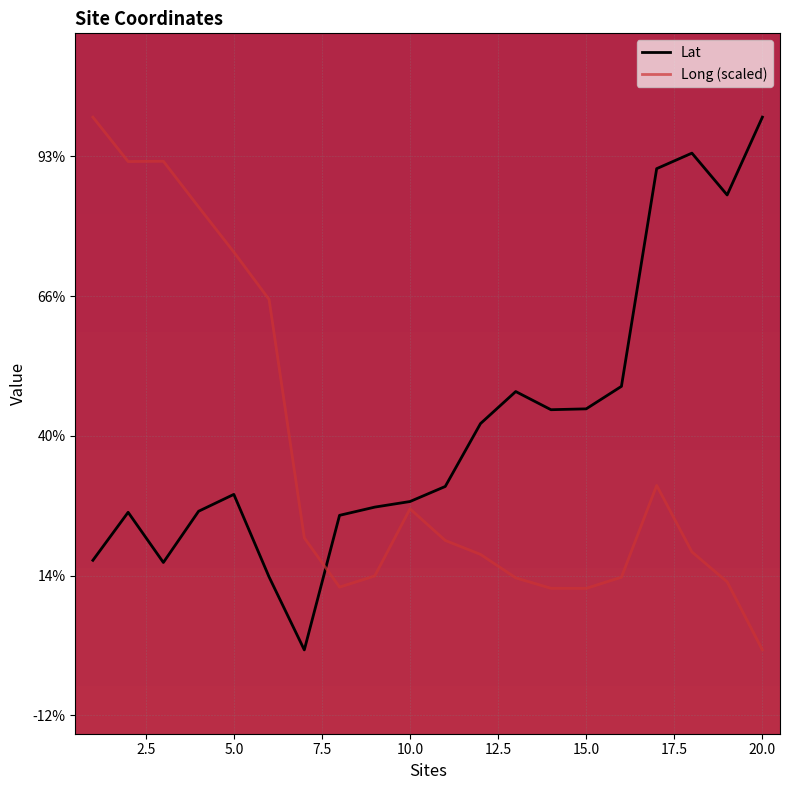

Reading left to right, list all the values displayed in this chart.

Lat: 30.6	30.7	30.5	30.7	30.8	30.5	30.2	30.7	30.7	30.8	30.8	31.0	31.2	31.1	31.1	31.2	32.0	32.0	31.9	32.1
Long (scaled): 32.1	32.0	32.0	31.8	31.7	31.5	30.6	30.5	30.5	30.7	30.6	30.6	30.5	30.5	30.5	30.5	30.8	30.6	30.5	30.2